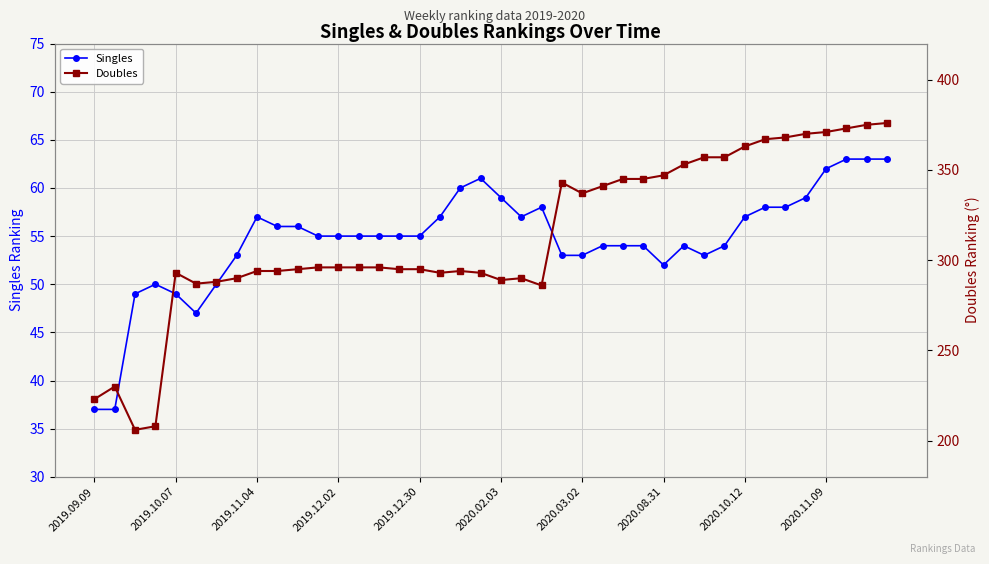

Is it true that Singles equals 18 at 19?

False